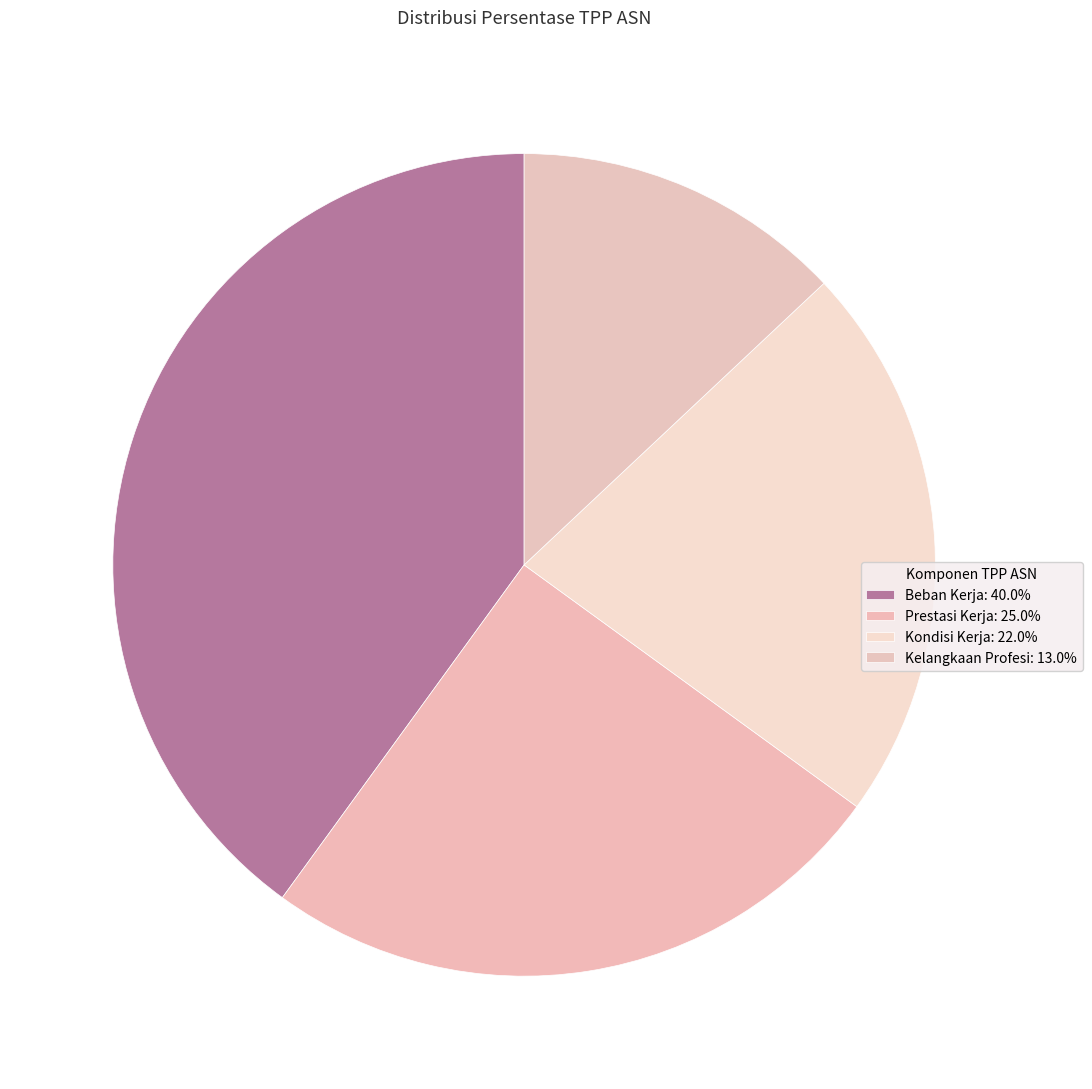

Count the number of slices in the pie.

4